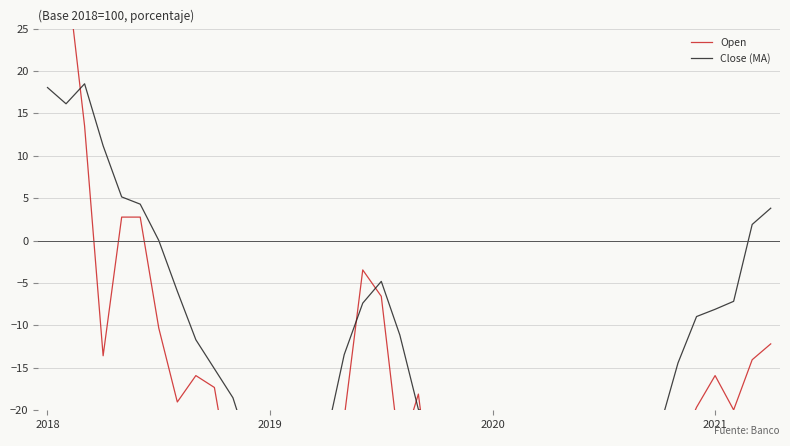

What are all the series names shown in the legend?

Open, Close (MA)